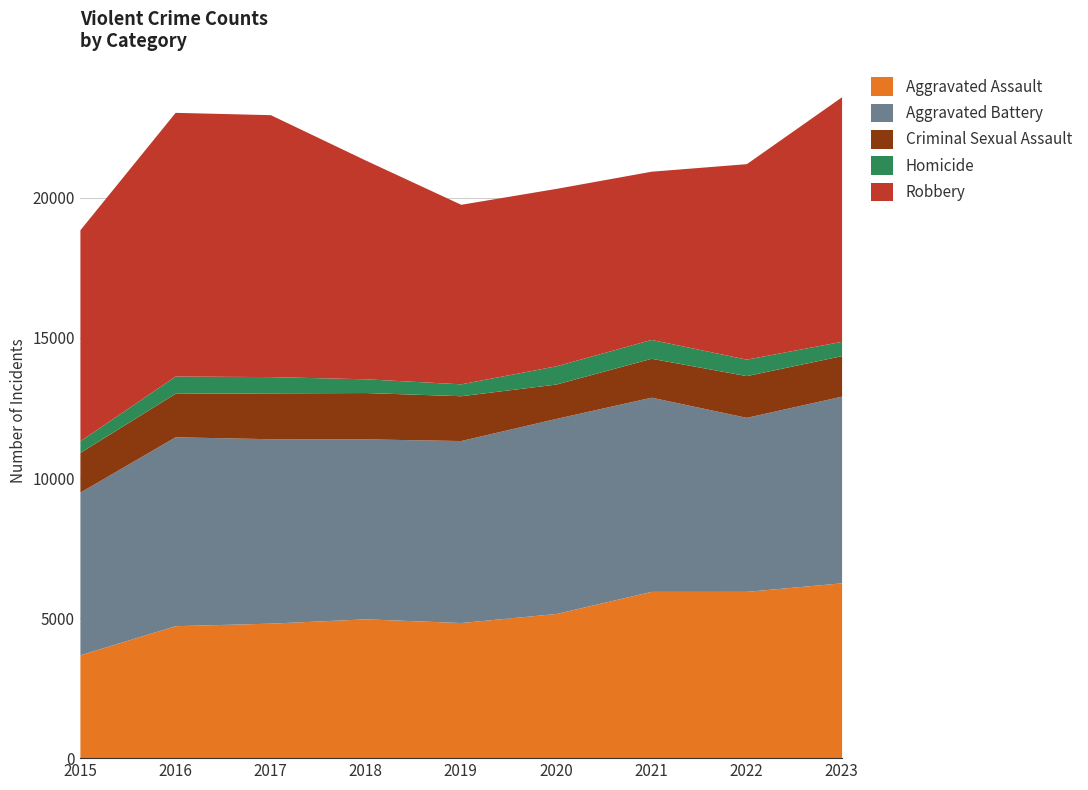

How many distinct data groups are displayed?

5